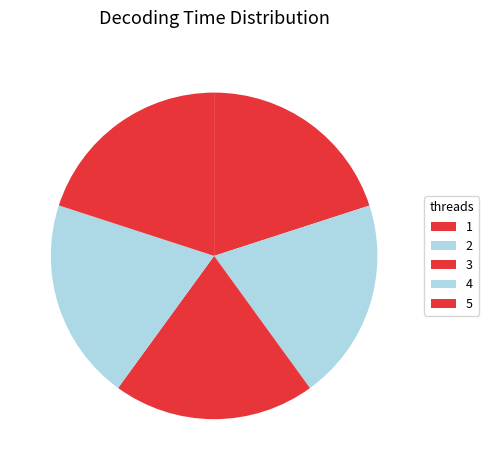

To the nearest percent, what percentage of the pie is 3?

20%